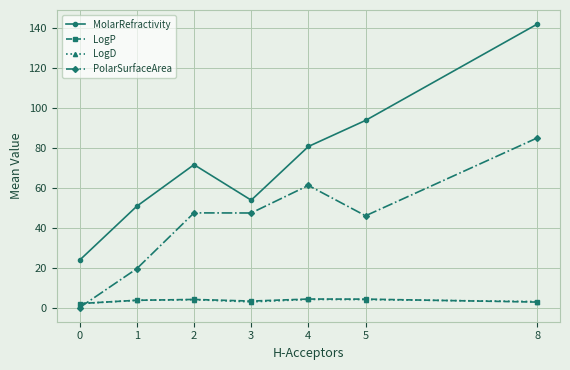

Which label corresponds to the largest value in the chart?

8